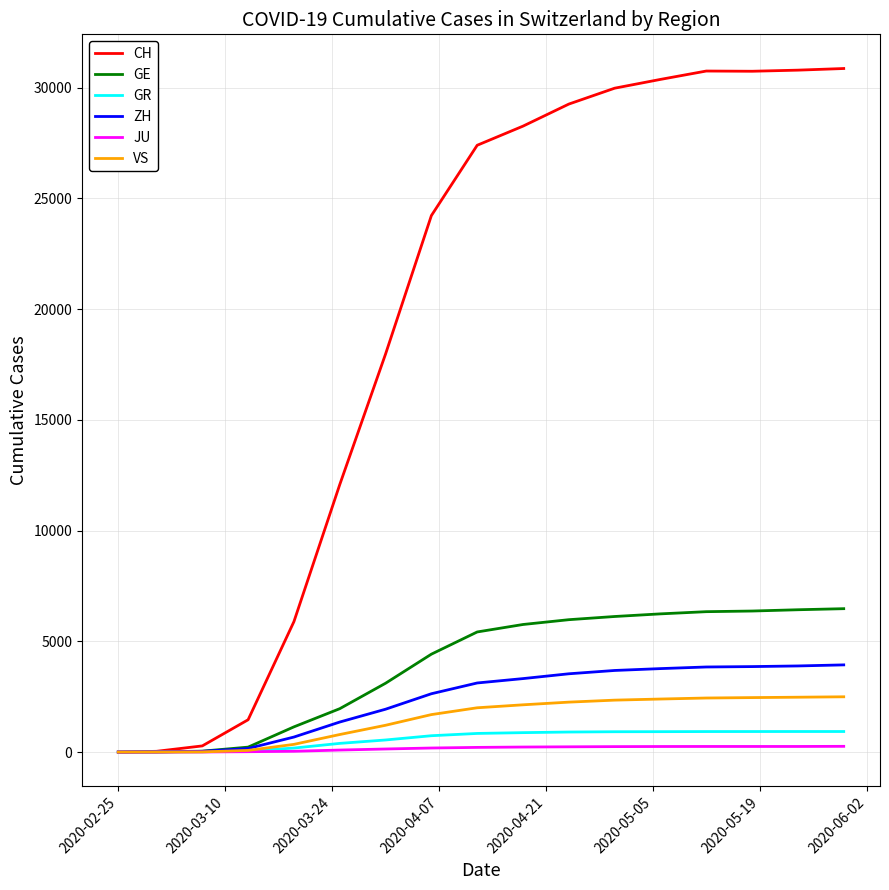

Which series has the largest total across all categories?

CH